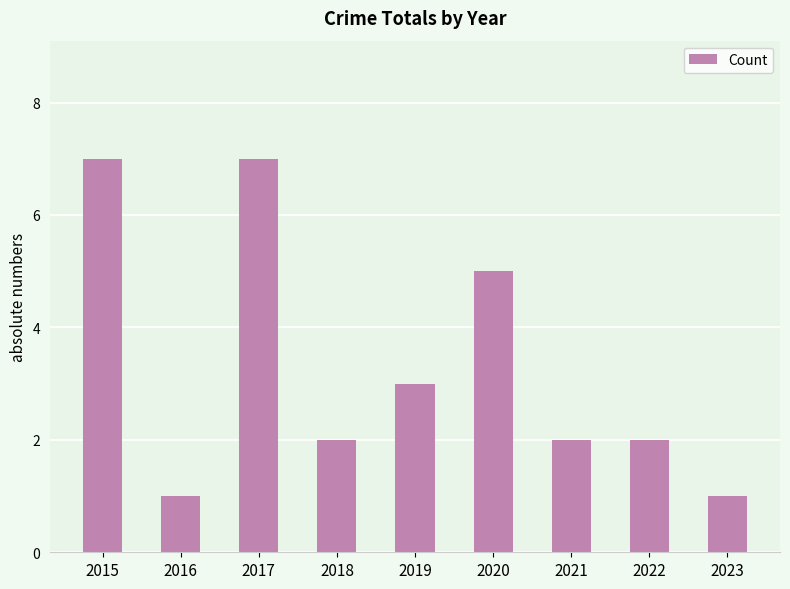

What is the maximum value shown in the chart?

7